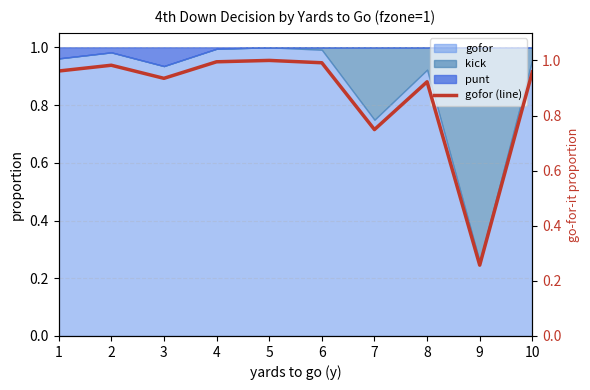

How many interior local valleys (lower than both neighbors) does the data have?

3